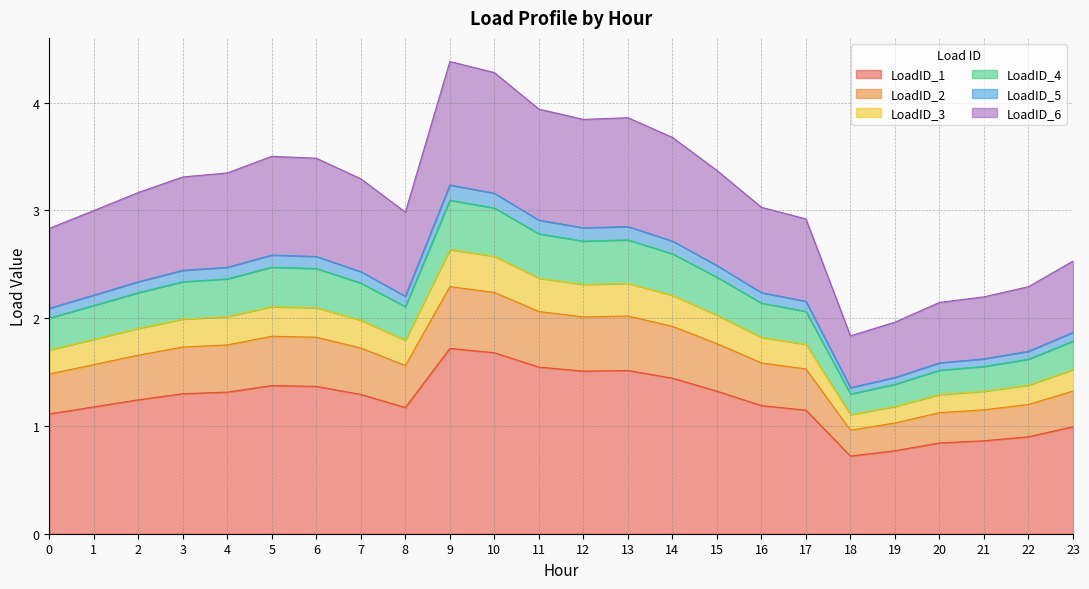

Is it true that LoadID_1 equals 1.2 at 2?

True